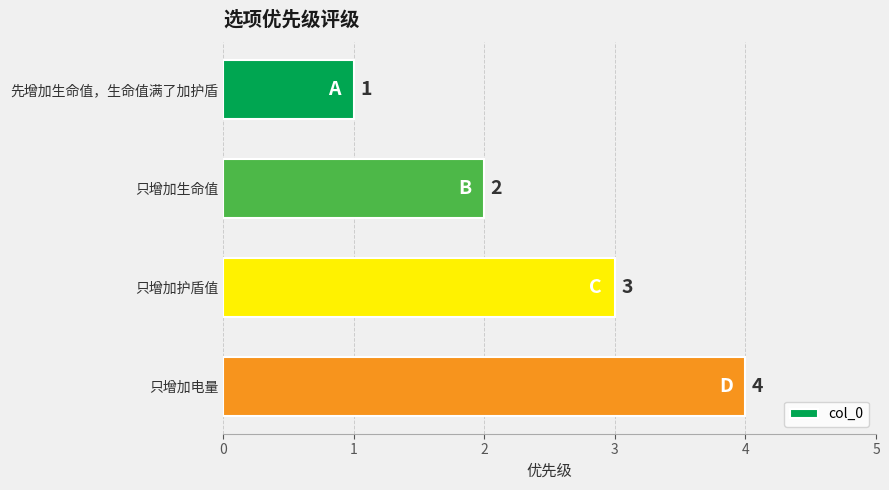

What is the change in value from 只增加护盾值 to 只增加电量?

+1